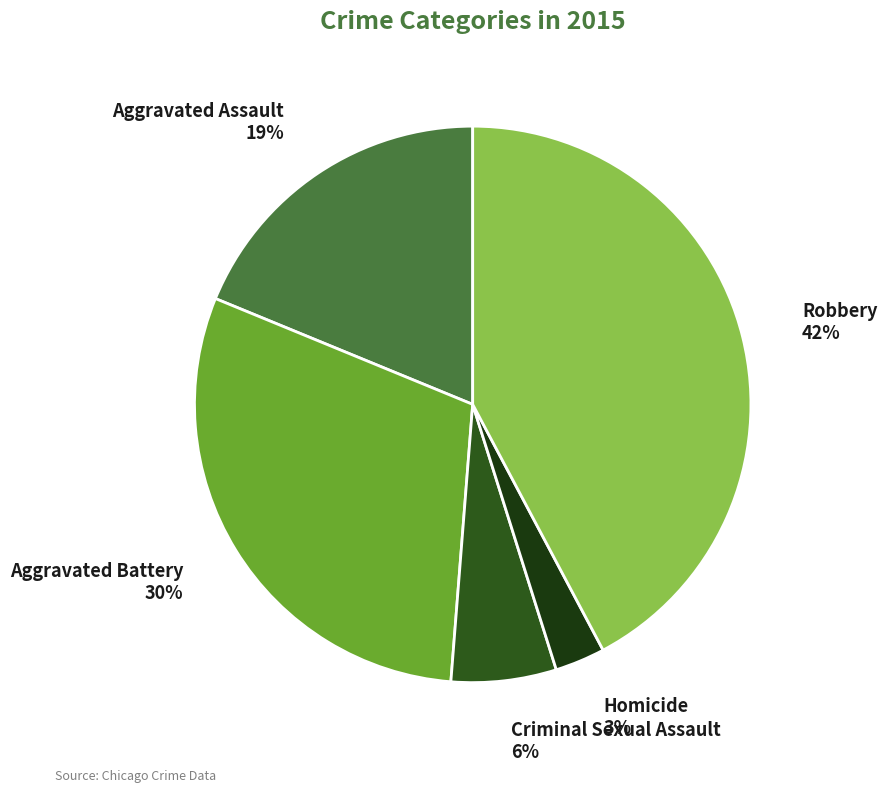

Do Robbery and Criminal Sexual Assault together represent more than half of the pie?

No